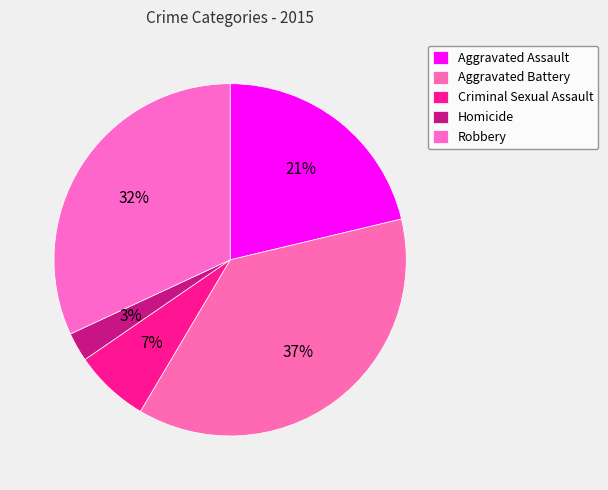

Rank the categories by value from highest to lowest.

Aggravated Battery, Robbery, Aggravated Assault, Criminal Sexual Assault, Homicide